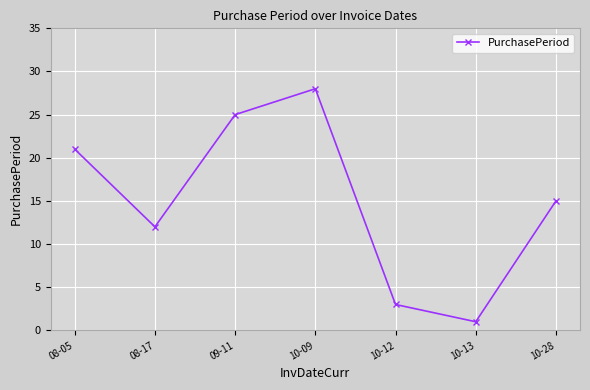

At which label is the value closest to 14?

10-28